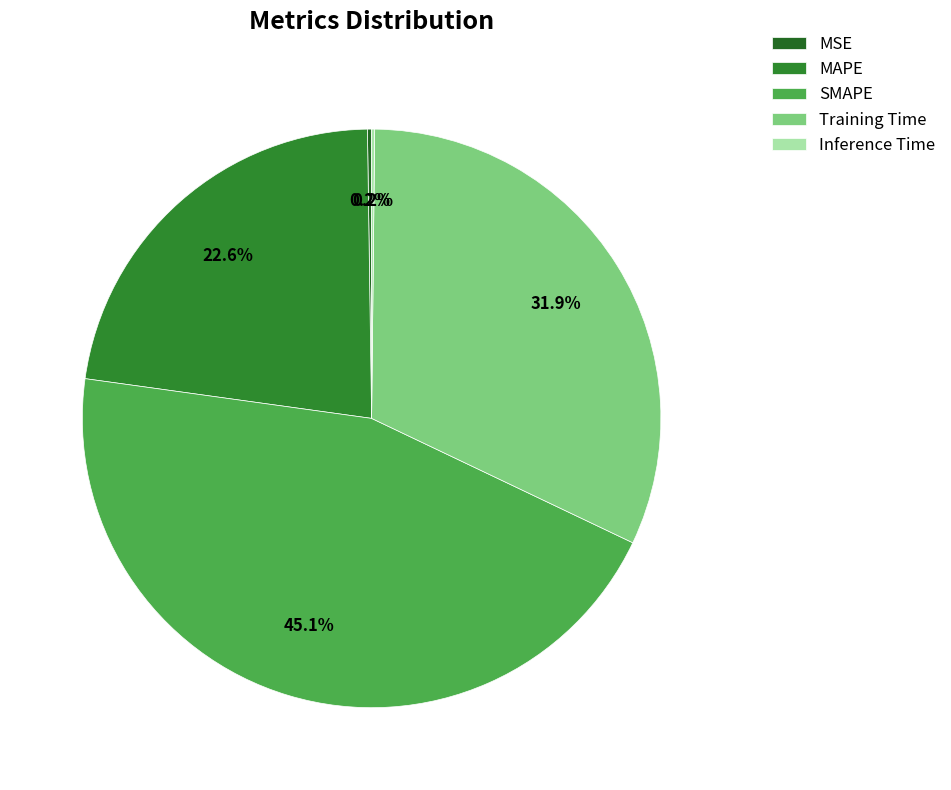

Which has a higher value, MAPE or Inference Time?

MAPE